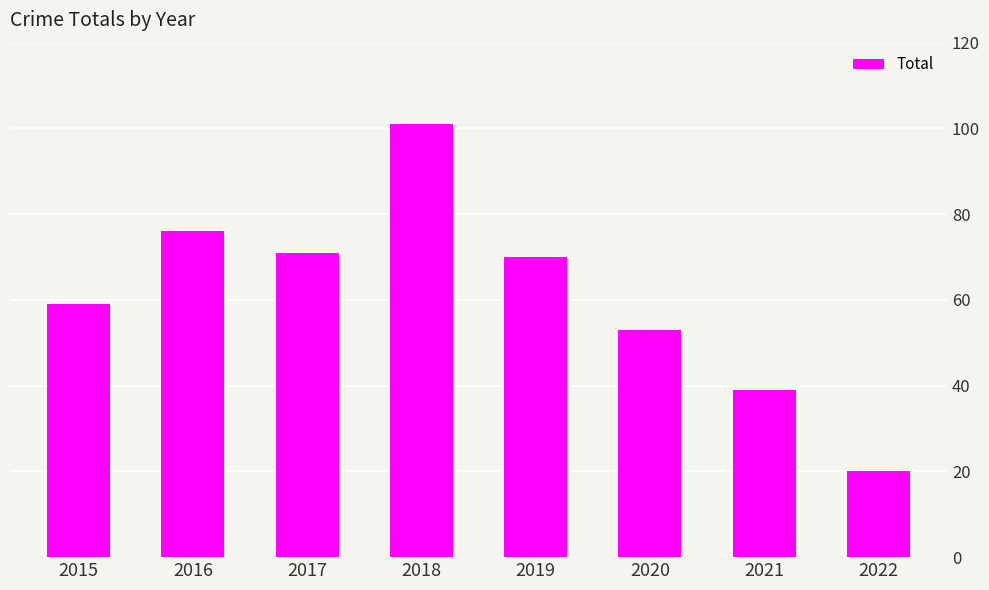

The value at 2015 is 59. True or false?

True